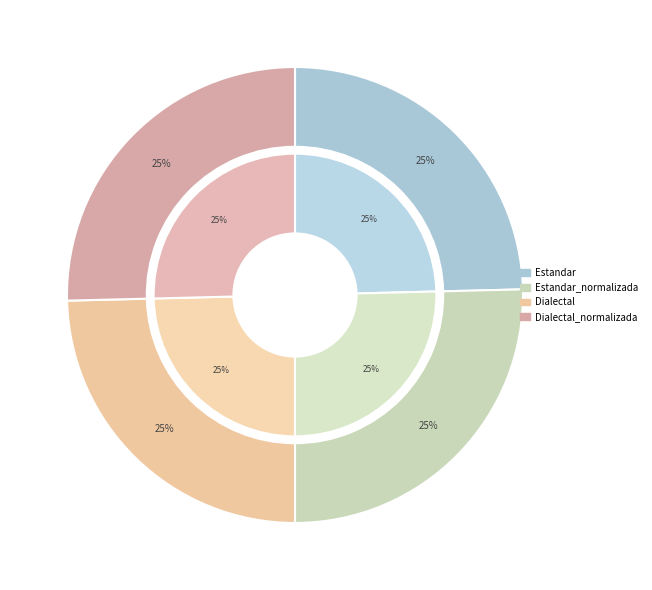

What percentage is the Estandar slice, to the nearest percent?

25%